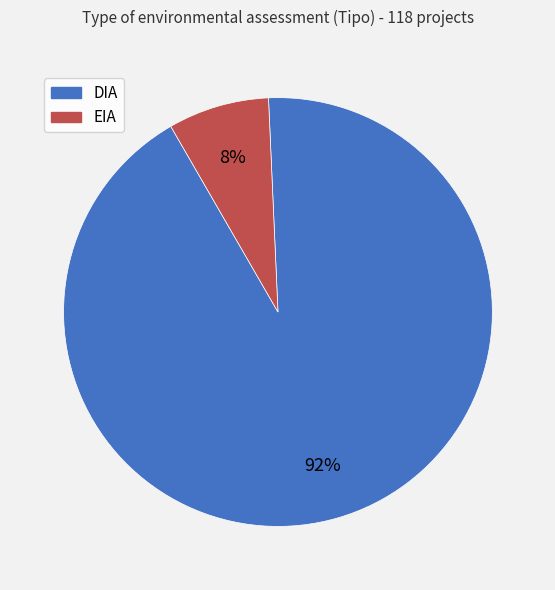

Between DIA and EIA, which is larger?

DIA